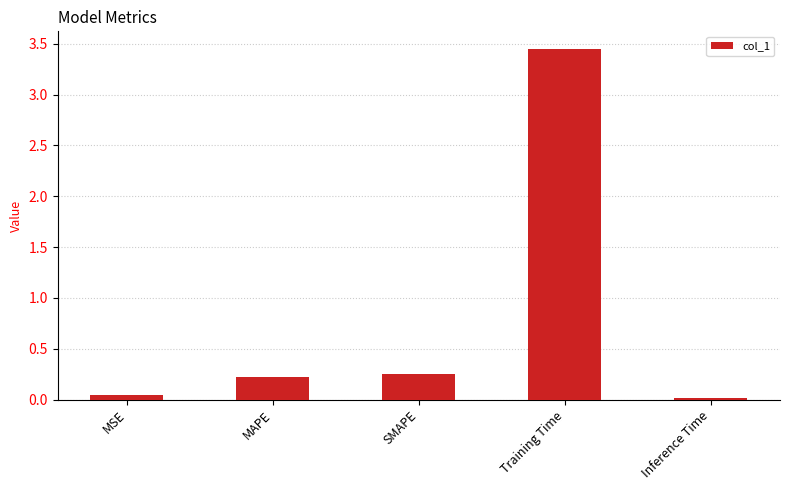

What is the change in value from MAPE to Inference Time?

-0.2